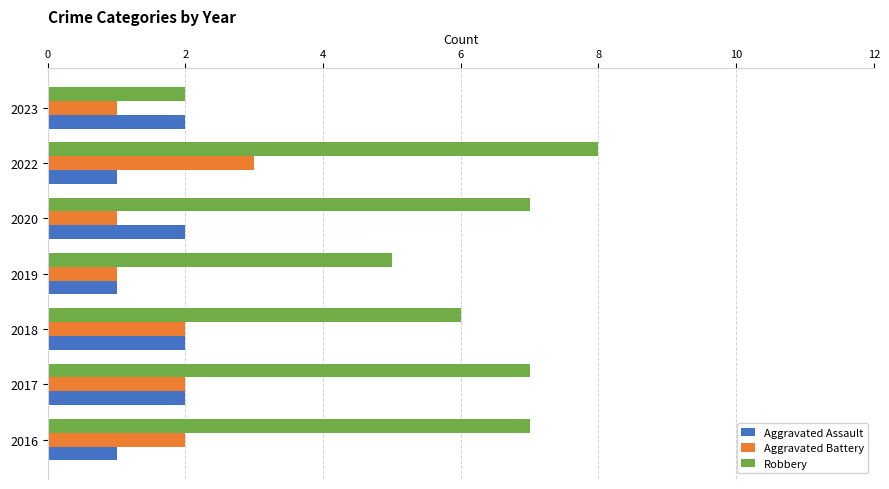

What is the difference between the maximum and minimum values in the Robbery series?

6